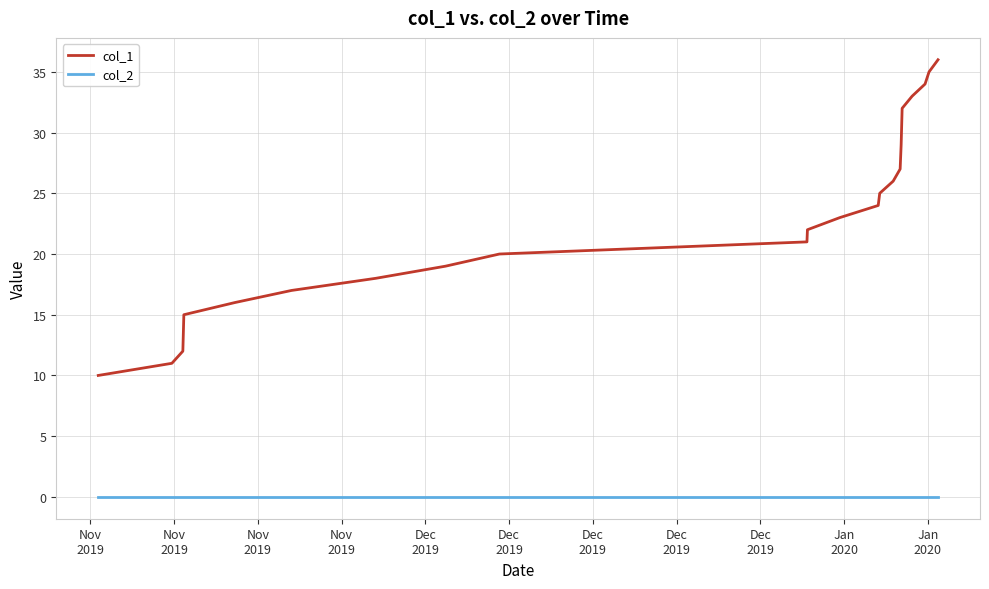

What is the maximum value shown in the chart?

36